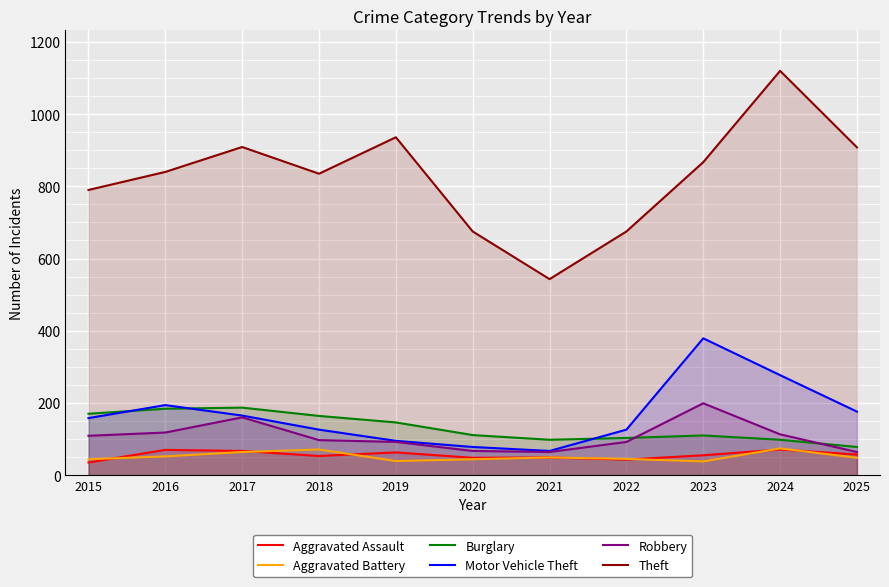

At which category is the sum across all series the highest?

2024